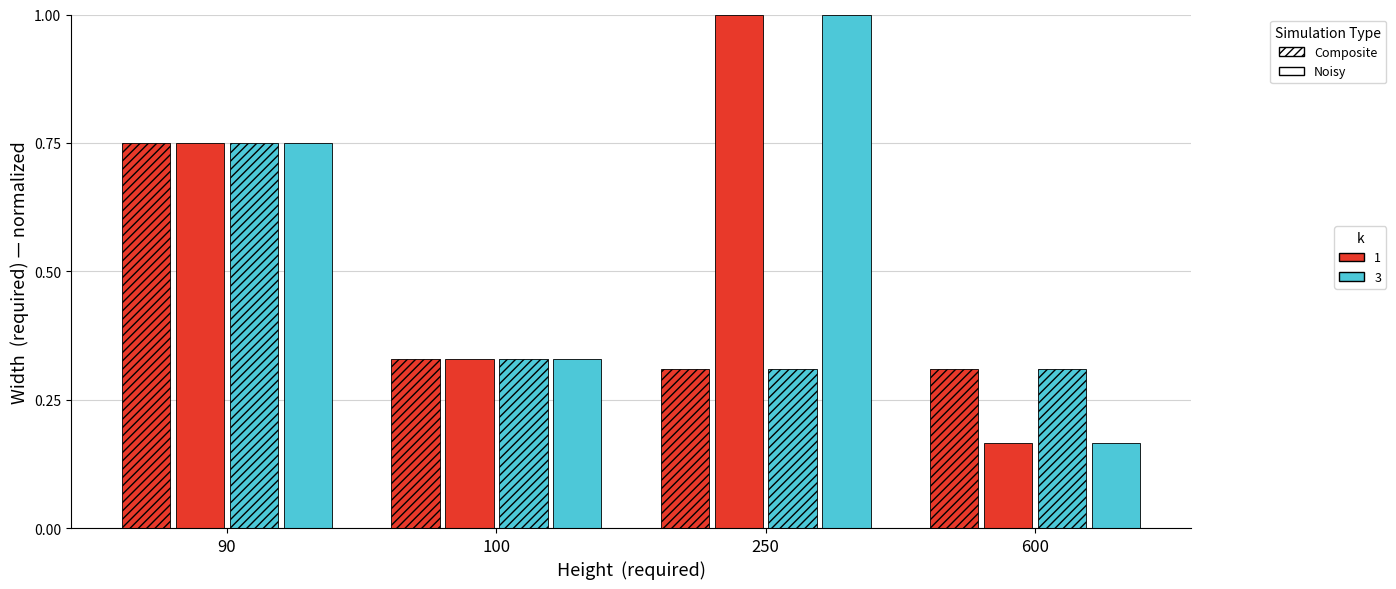

Which has a higher value, 600 or 90?

90